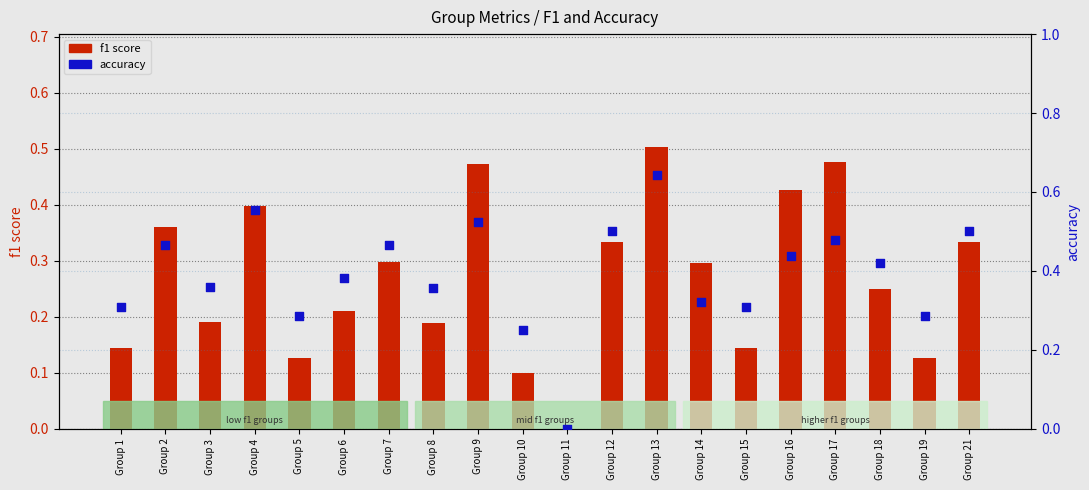

Which series has the largest Y range (max minus min)?

accuracy